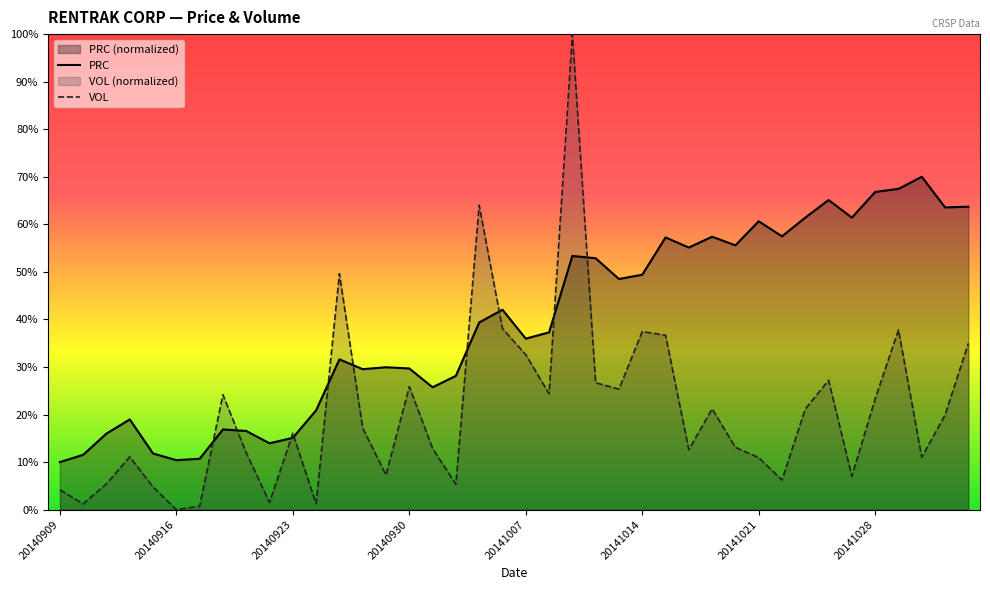

Rank the series by their maximum value, from highest to lowest.

VOL, PRC